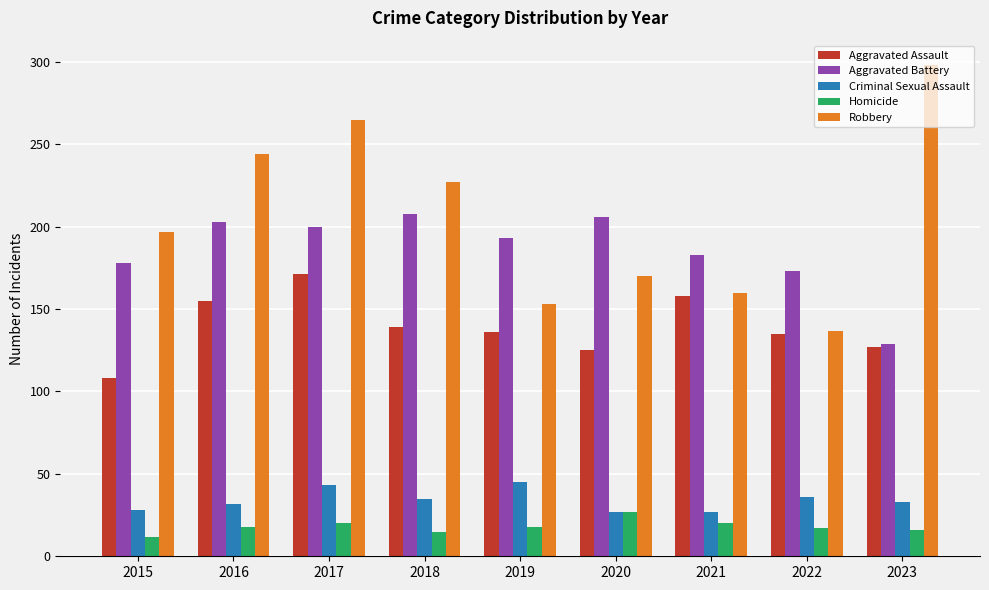

How many bars are there in each group?

5